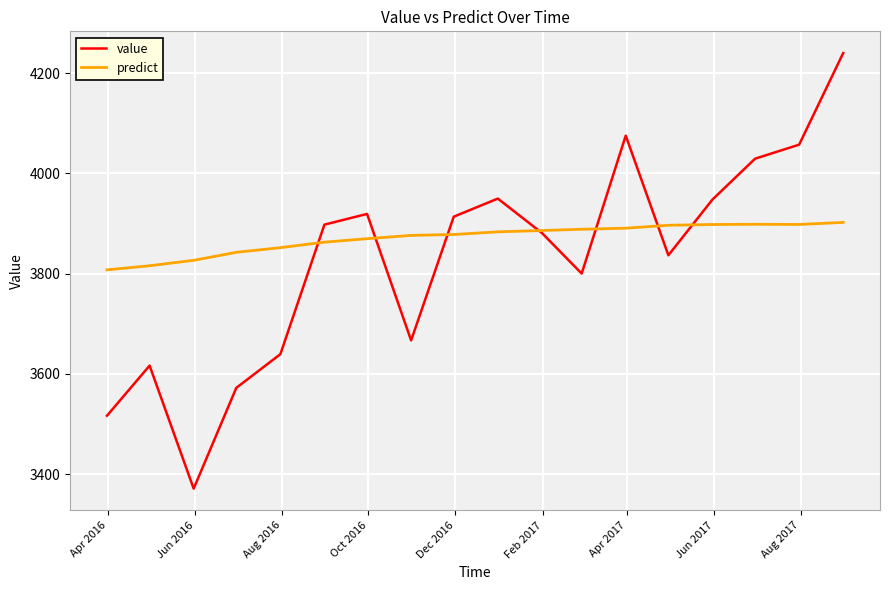

Rank the series by their average value, from highest to lowest.

predict, value